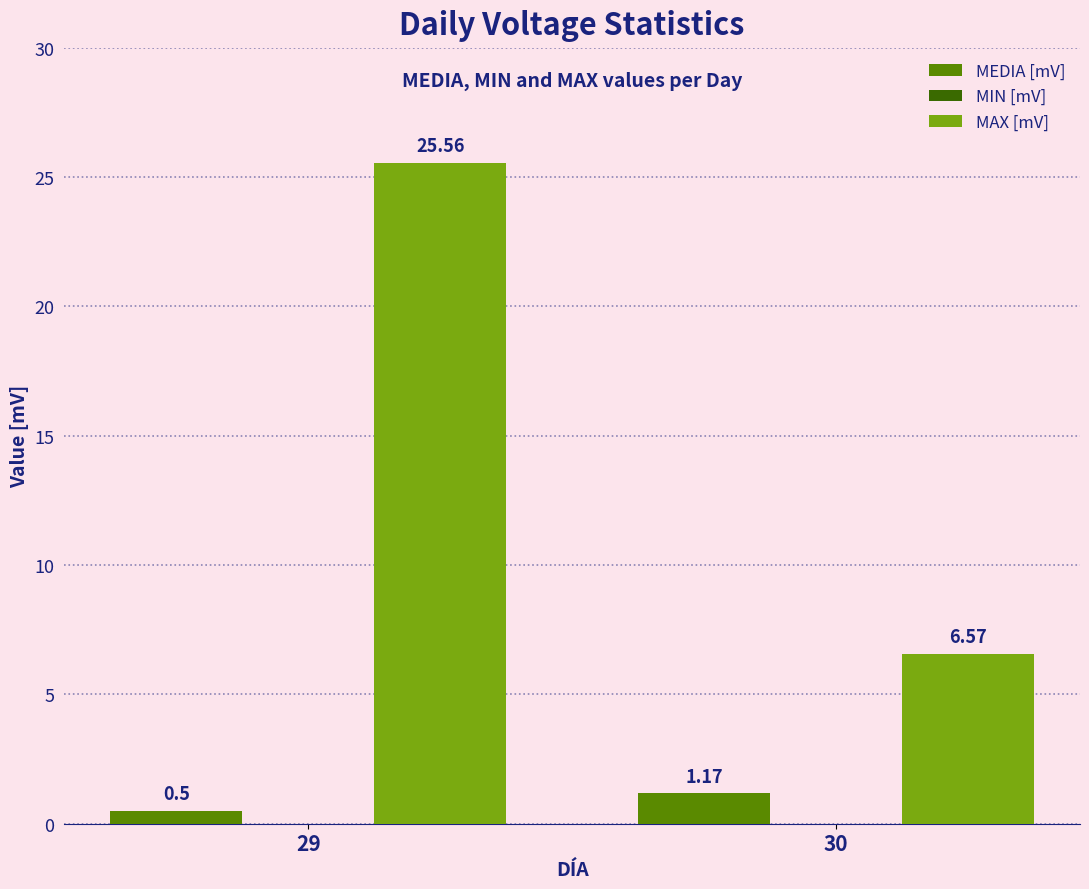

What is the minimum value for MEDIA [mV]?

0.5